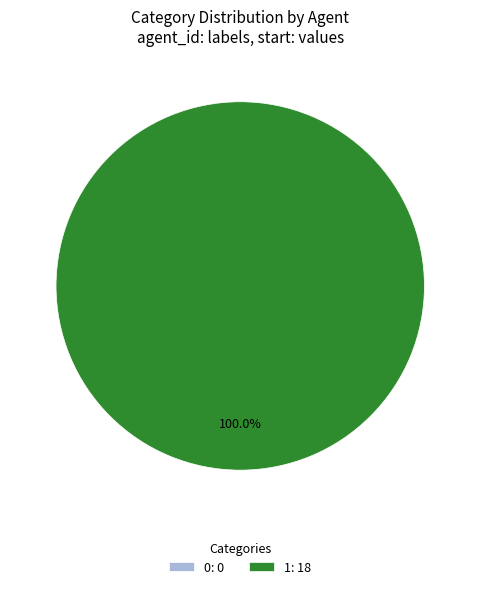

Is it true that 1 is 100% of the pie?

True